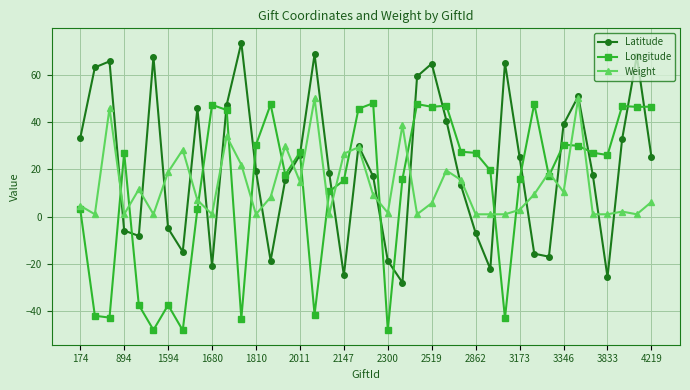

What is the maximum value for Longitude?

48.0